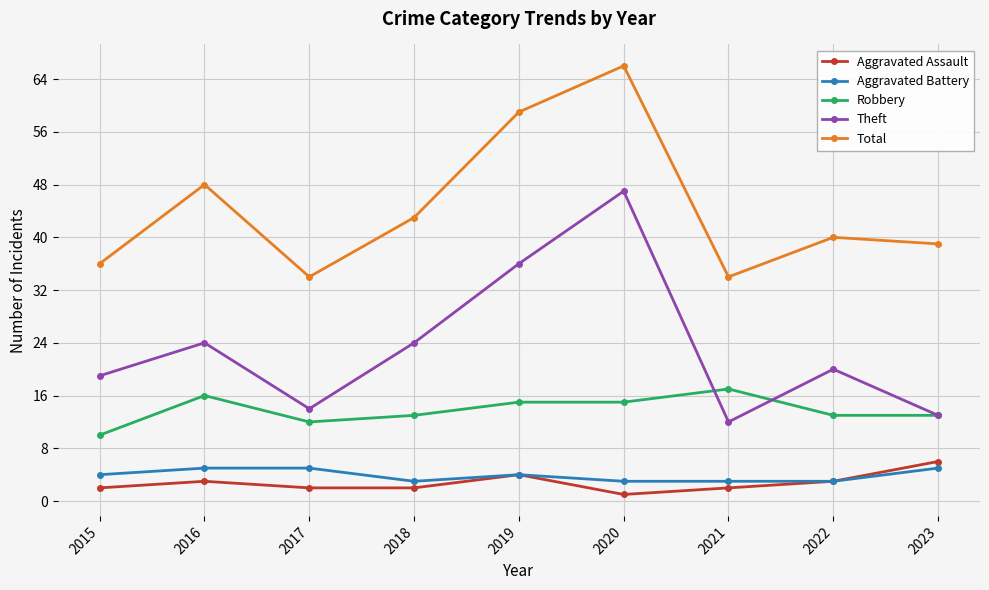

True or false: Robbery and Aggravated Assault intersect in this chart.

False